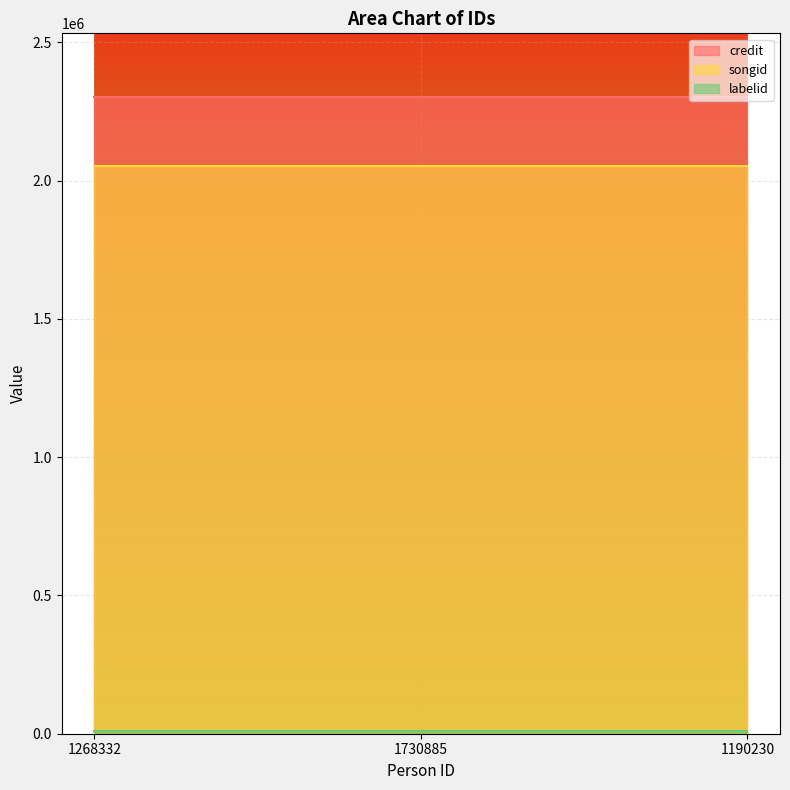

Reading left to right, transcribe all the data shown in this chart.

credit: 2302182	2302182	2302182
songid: 2052307	2052307	2052307
labelid: 9934	9934	9934